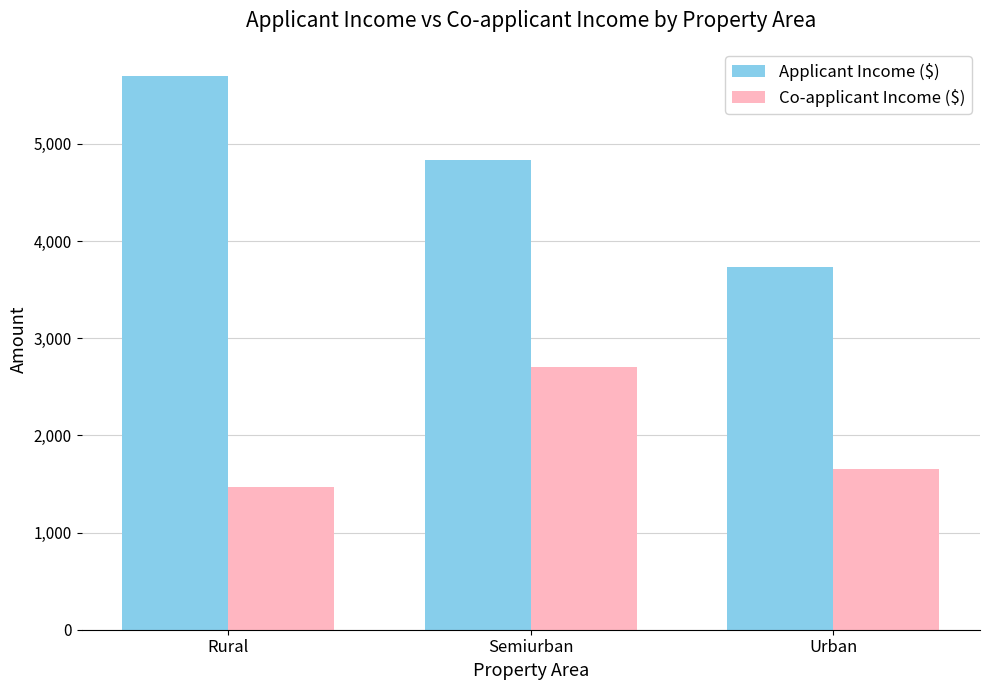

What is the lowest value of the Co-applicant Income ($) series?

1470